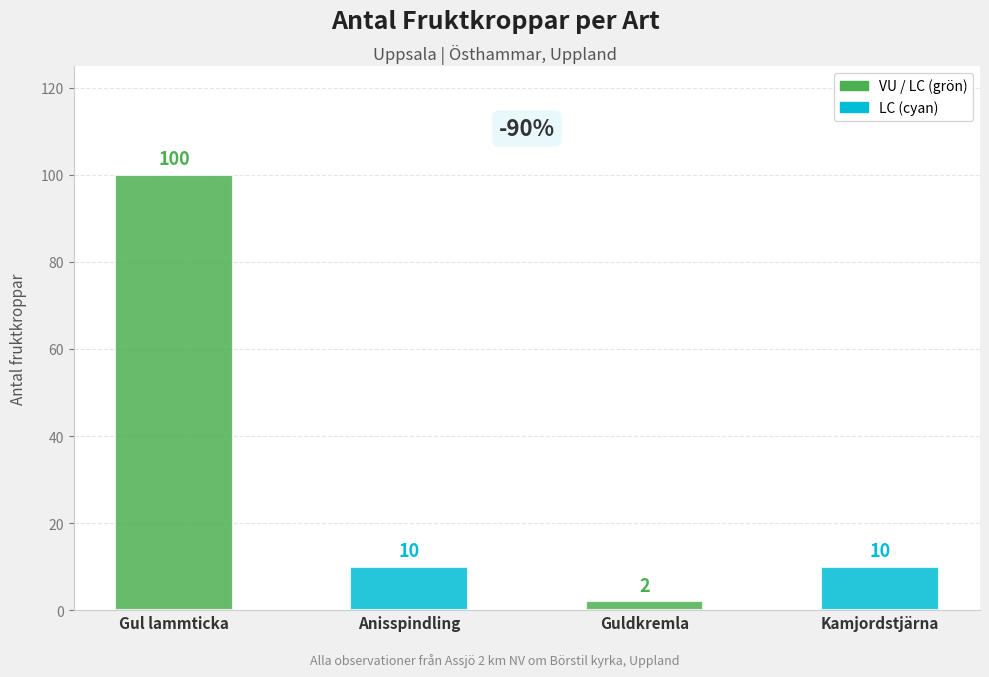

What position from the right is Kamjordstjärna?

1